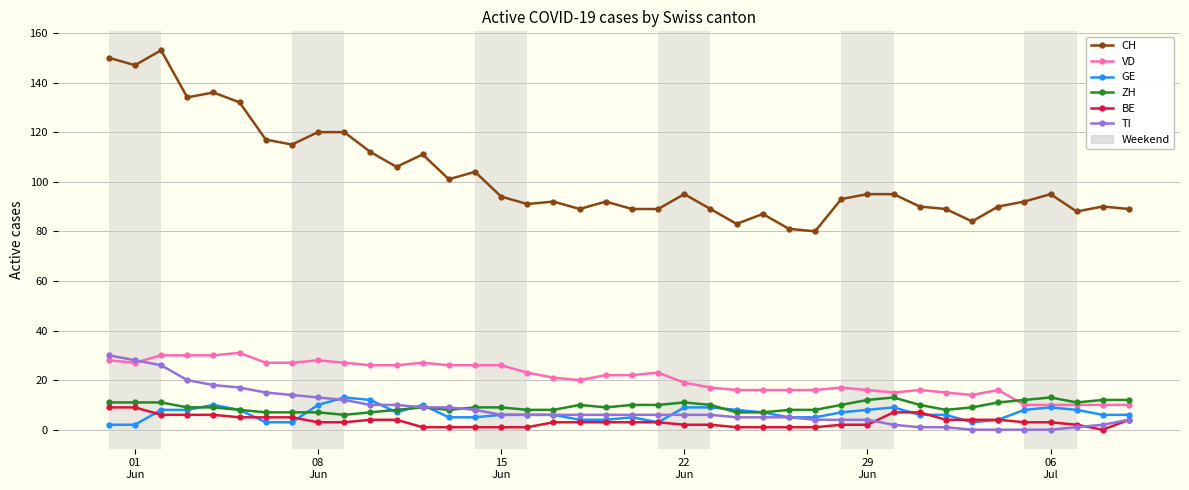

What is the greatest value displayed?

153